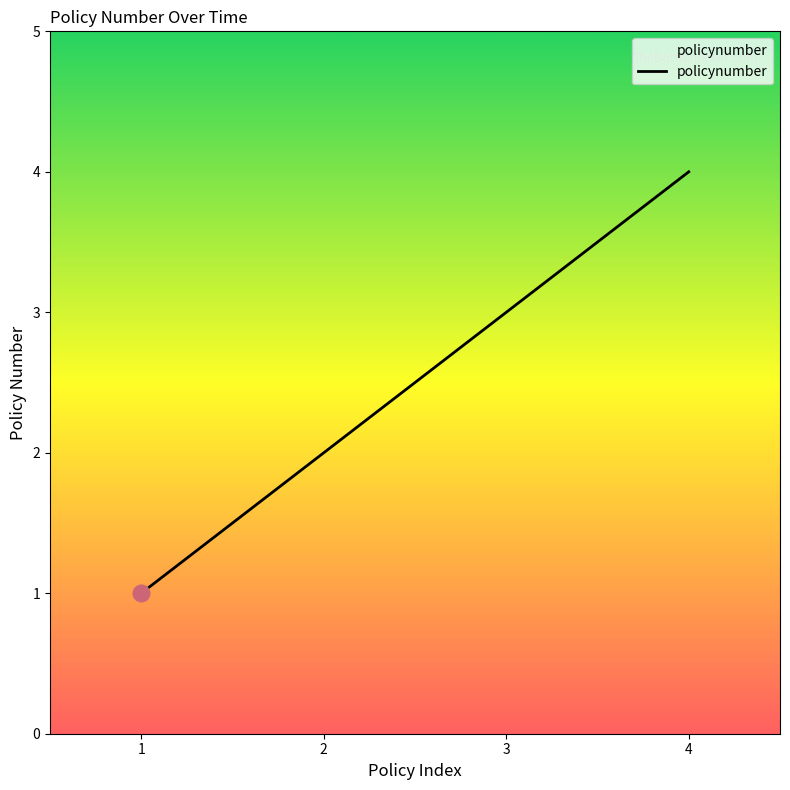

What is the average value?

2.5